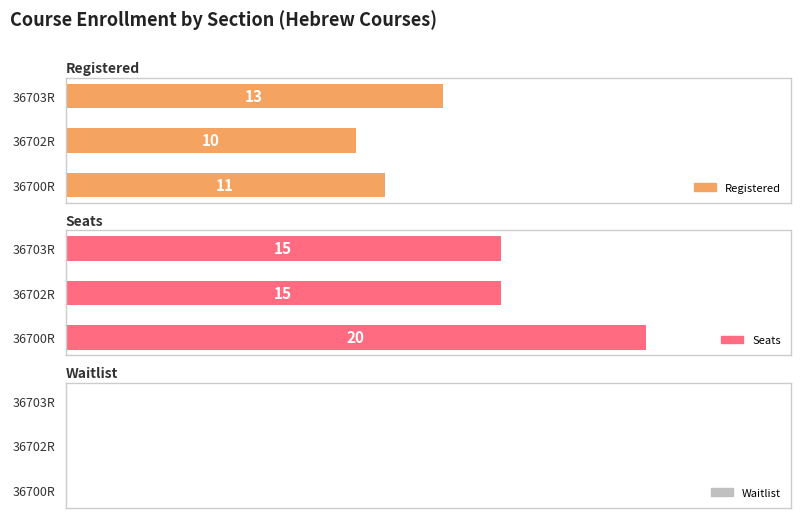

Between 1 and 2, which series saw the biggest shift?

Registered